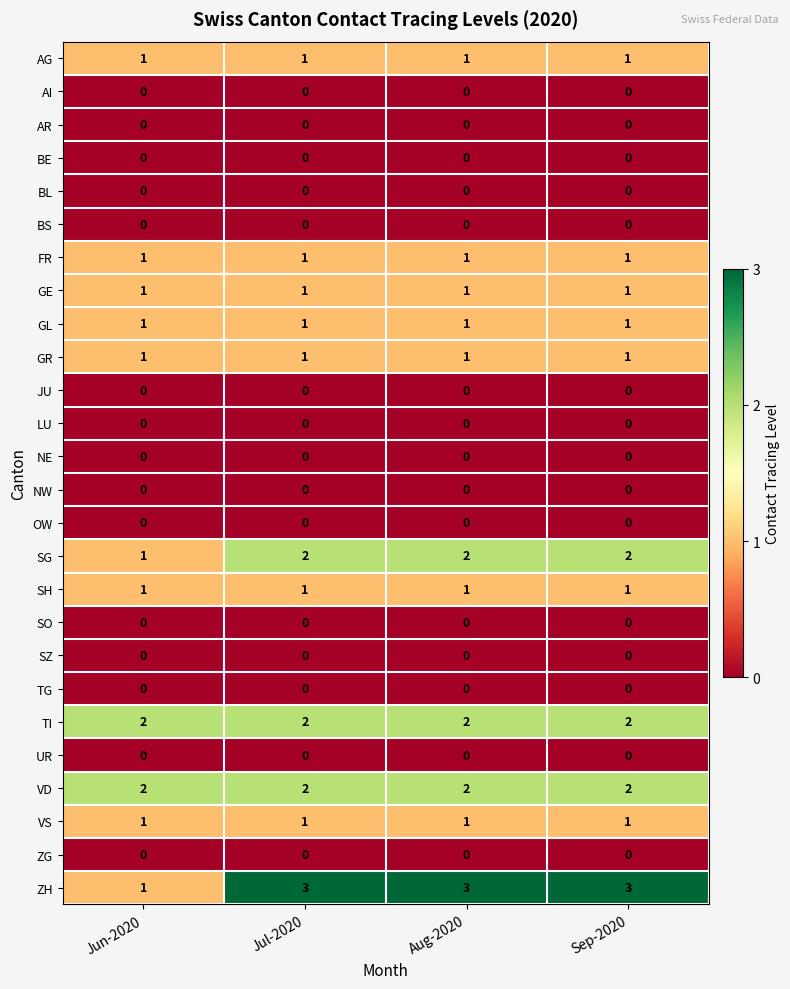

Which series has the largest total across all categories?

ZH